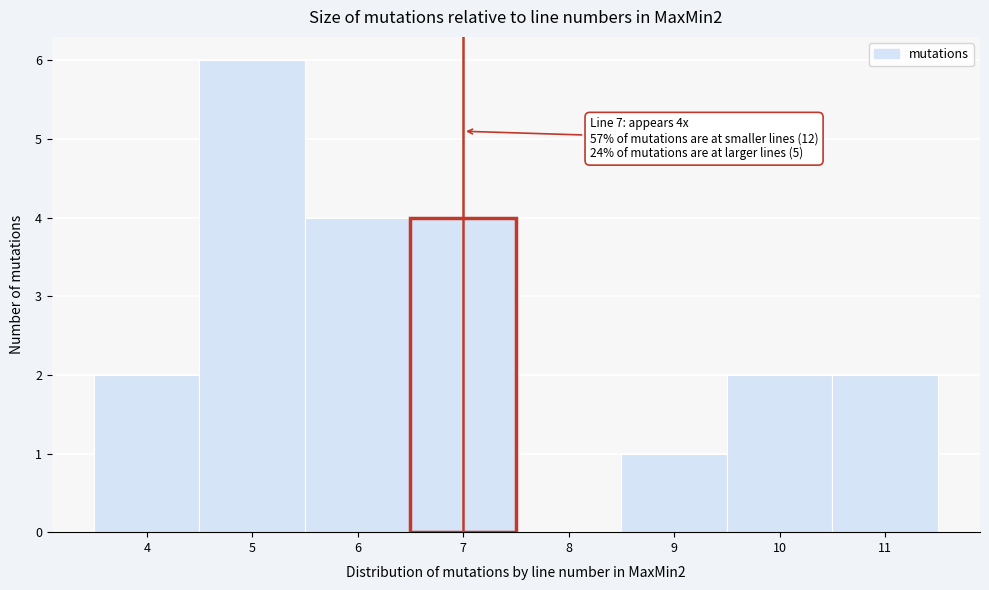

Which range on the x-axis has the tallest bar?

4.5 to 5.5